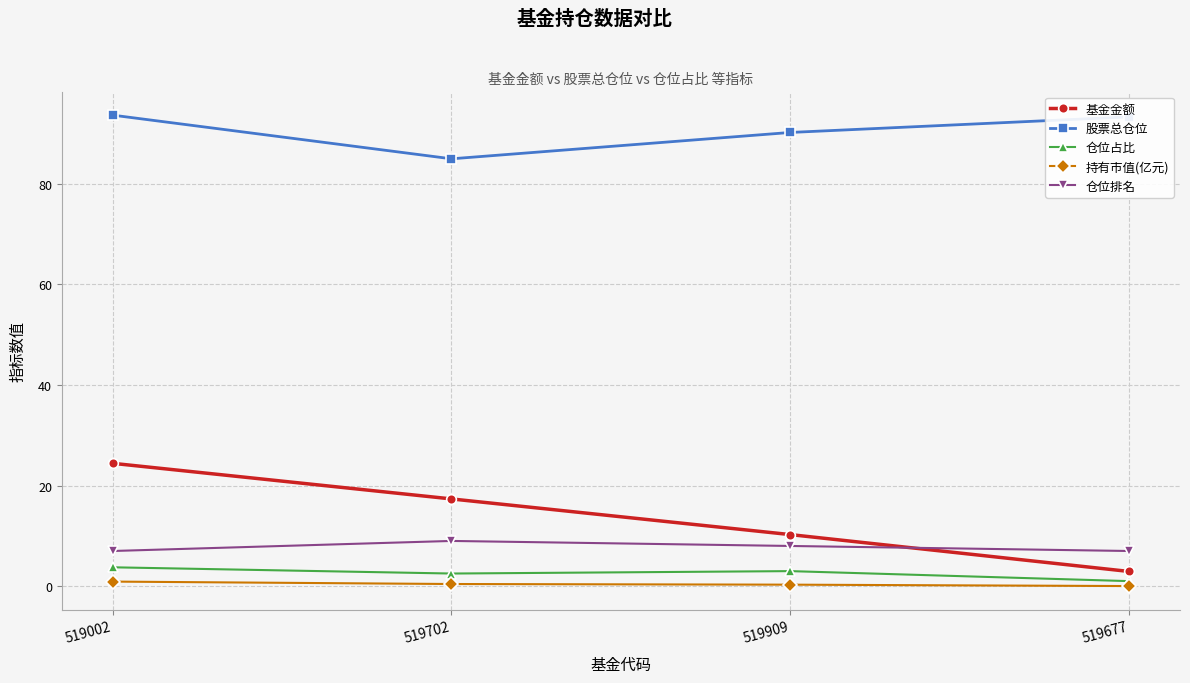

What is the total value across all series at 519909?

111.8